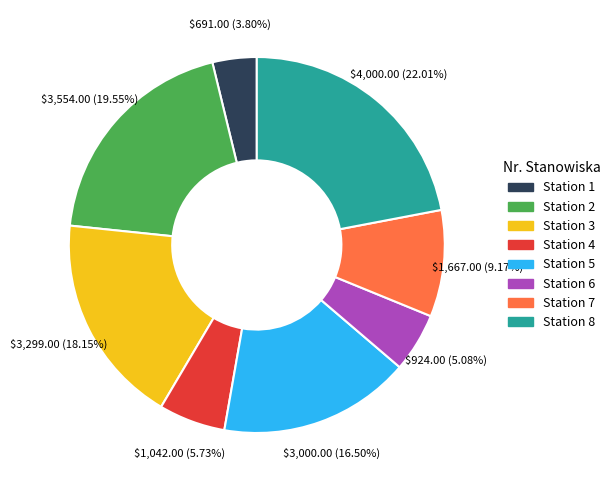

Is there any slice that represents more than half of the pie?

No